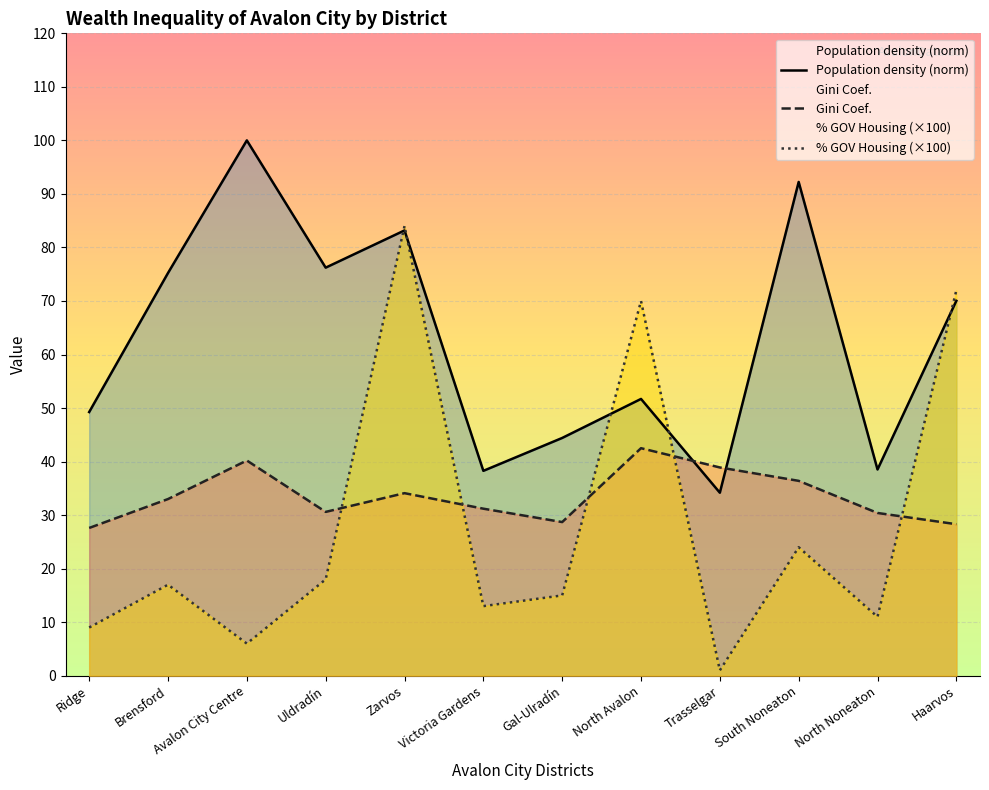

At which label is Gini Coef. closest to 35?

Zarvos